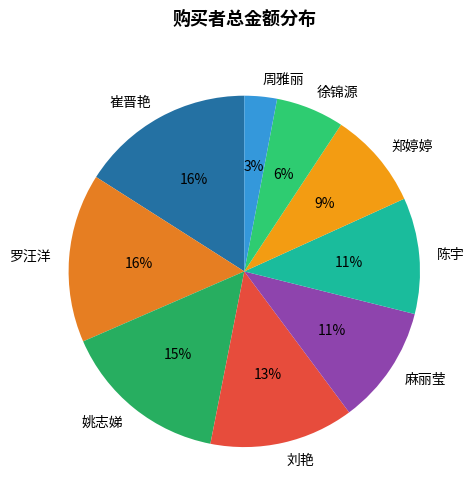

Does any single category account for the majority?

No